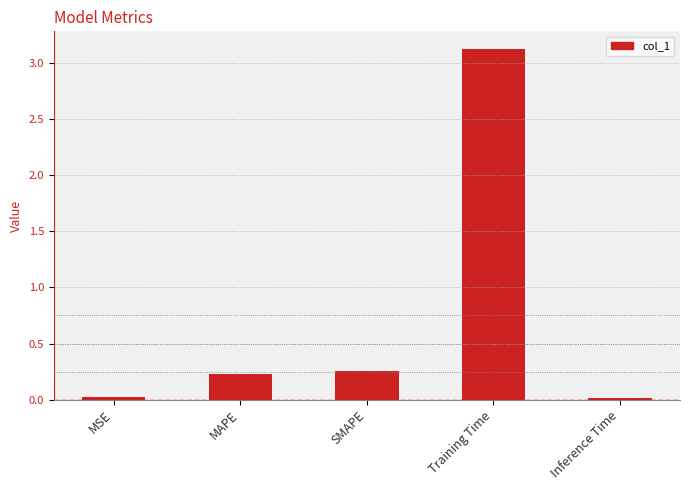

The value at Inference Time is 0.0. True or false?

True